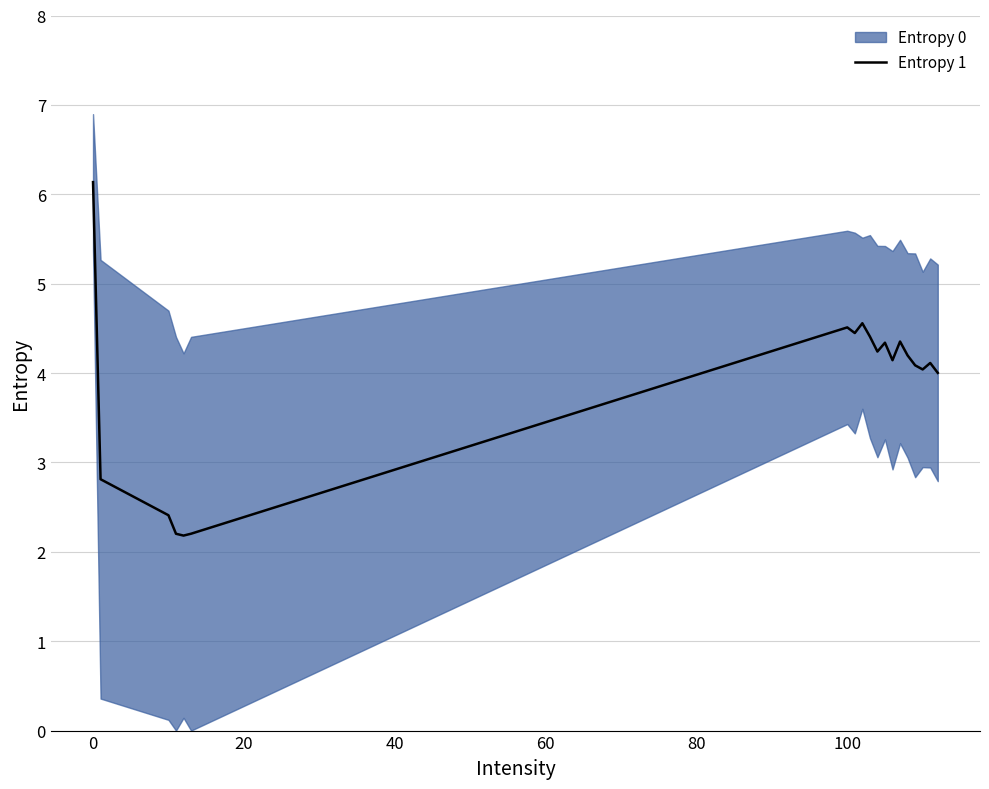

What is the value of the 9th point from the left?

4.6